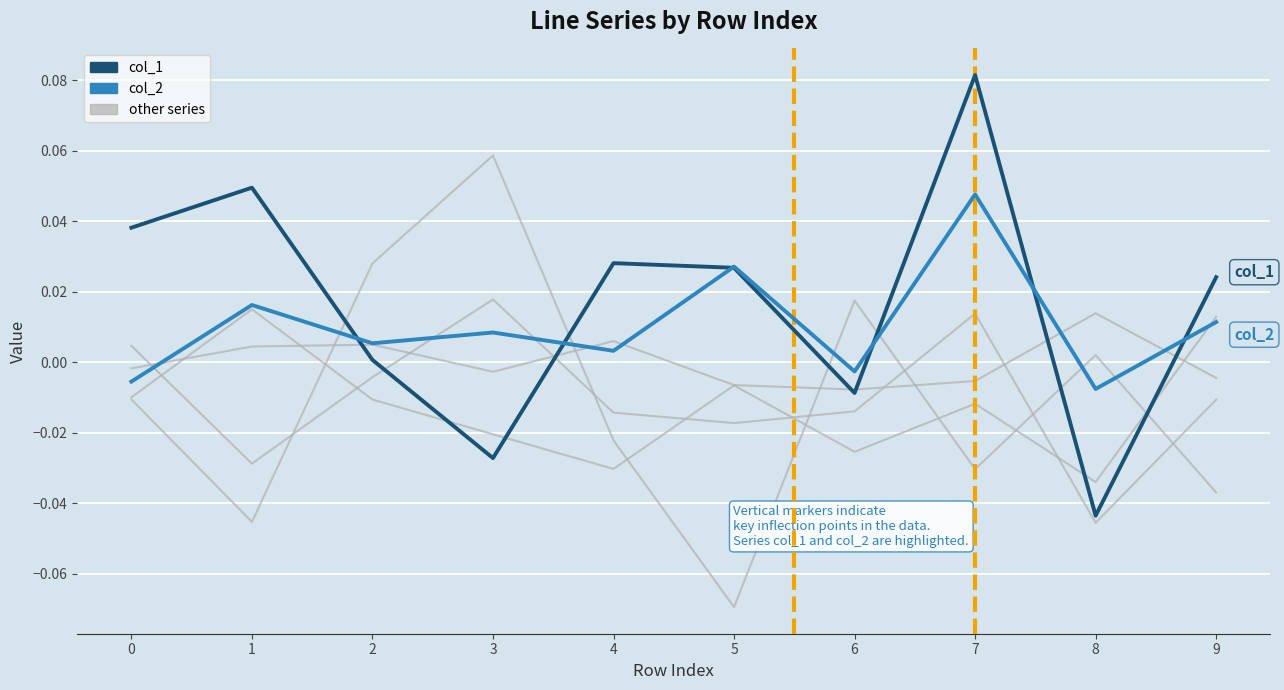

How many lines are shown in the chart?

6